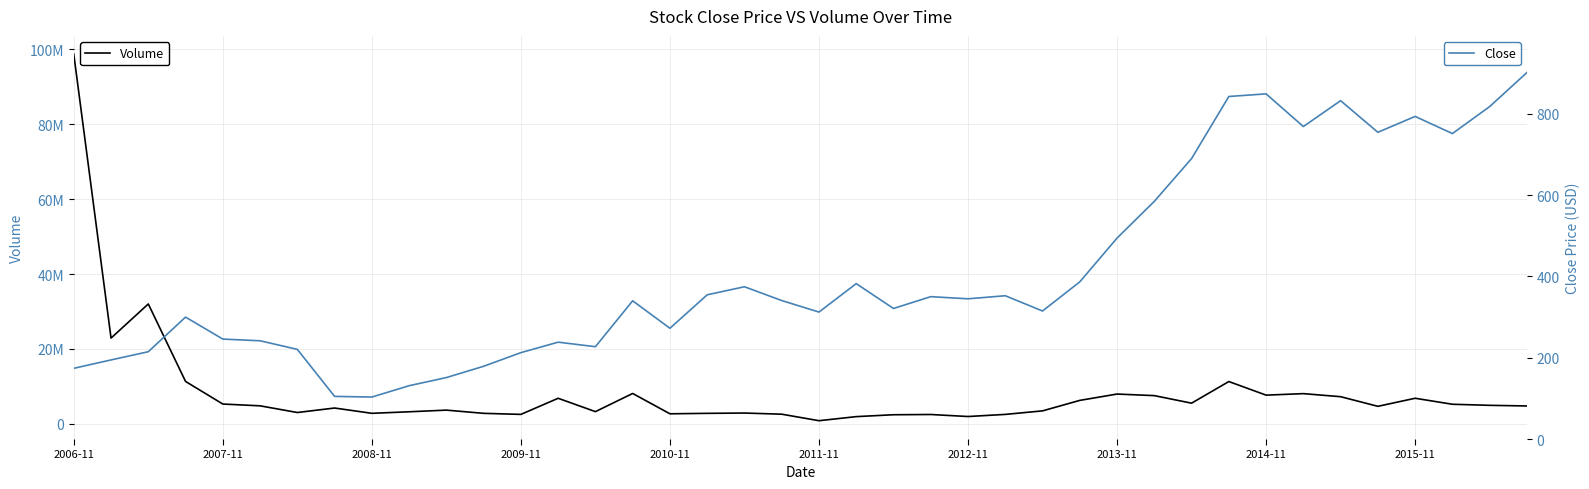

What is the lowest value of the Close series?

103.3